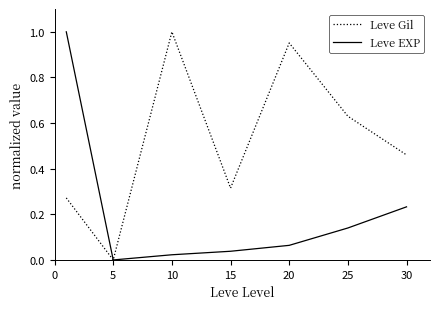

Count the number of categories in the chart.

7